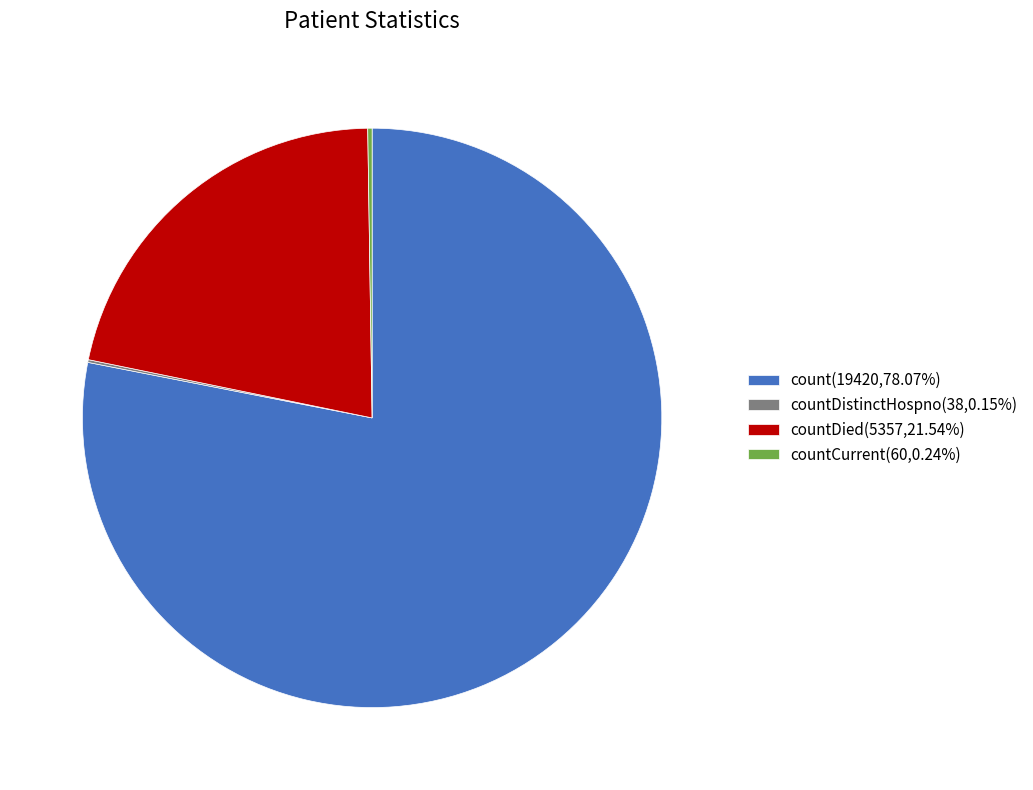

Is count(19420,78.07%) the majority of the pie?

Yes